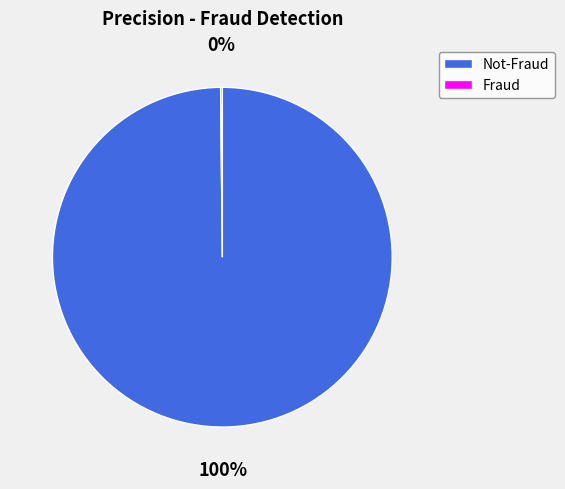

To the nearest percent, what is the average slice percentage?

50%